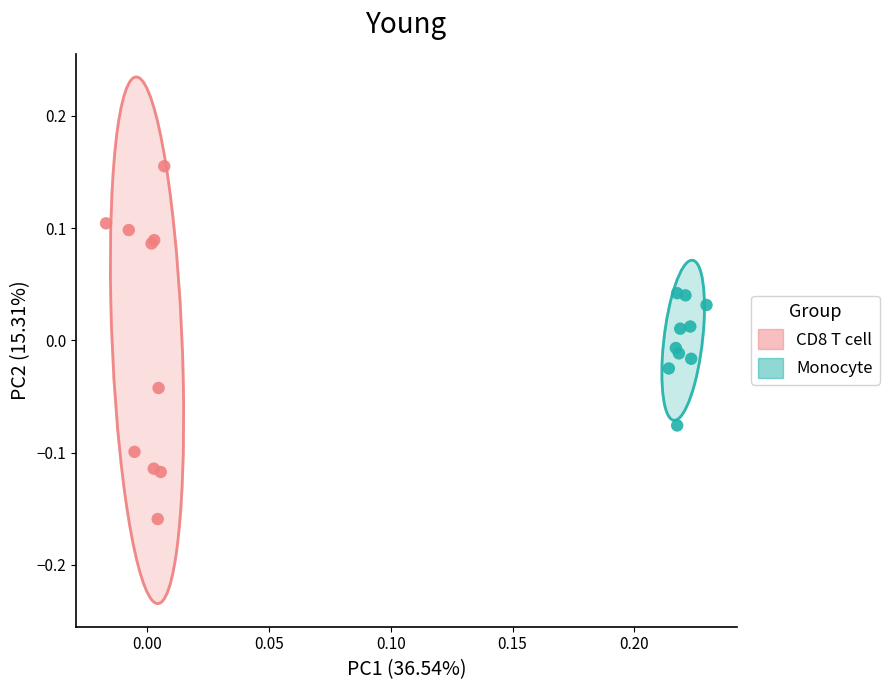

Which series reaches the maximum Y coordinate?

CD8 T cell